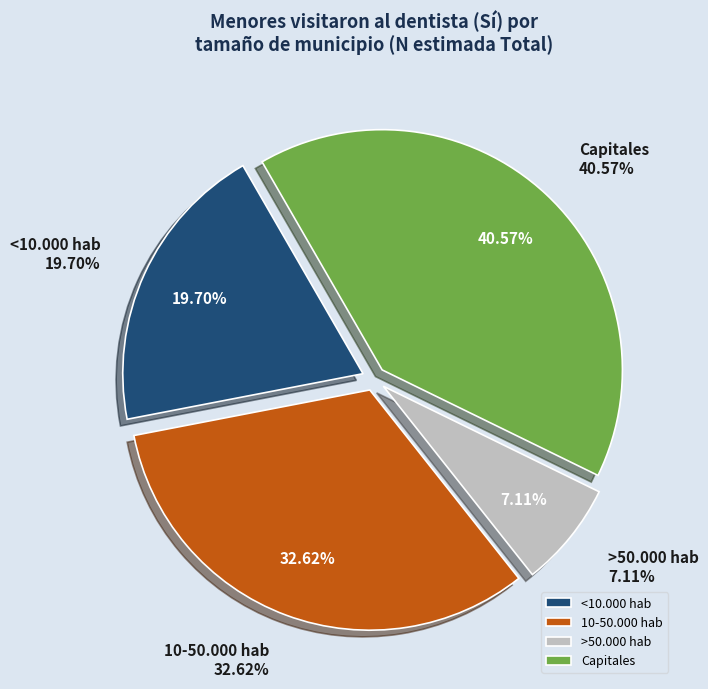

What percentage is the Capitales slice, to the nearest percent?

41%